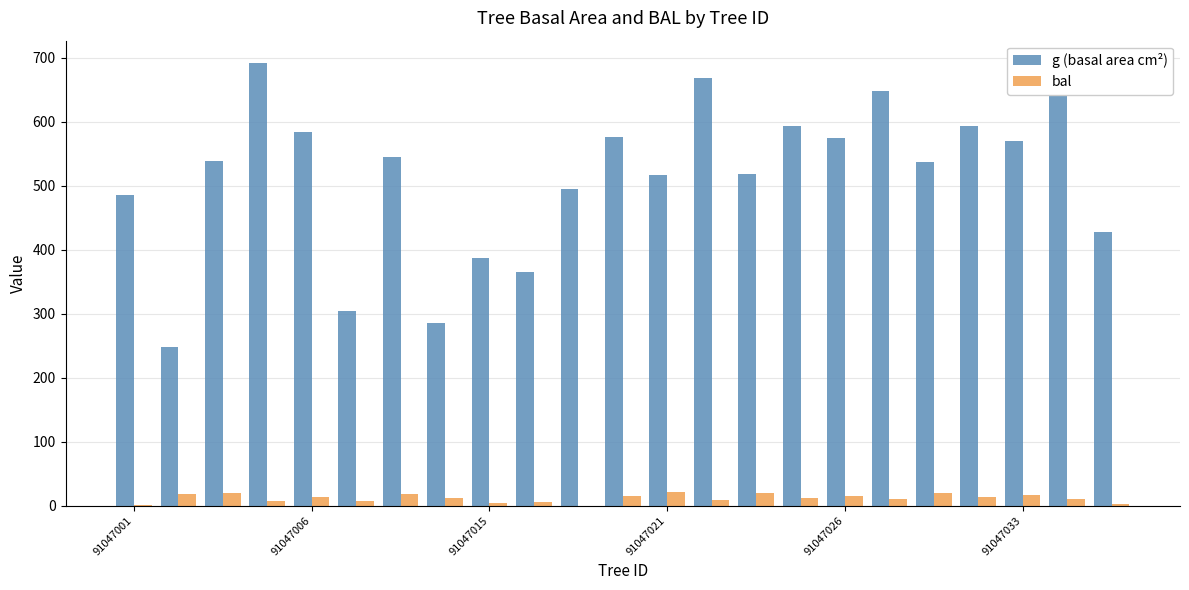

What is the greatest value displayed?

691.8